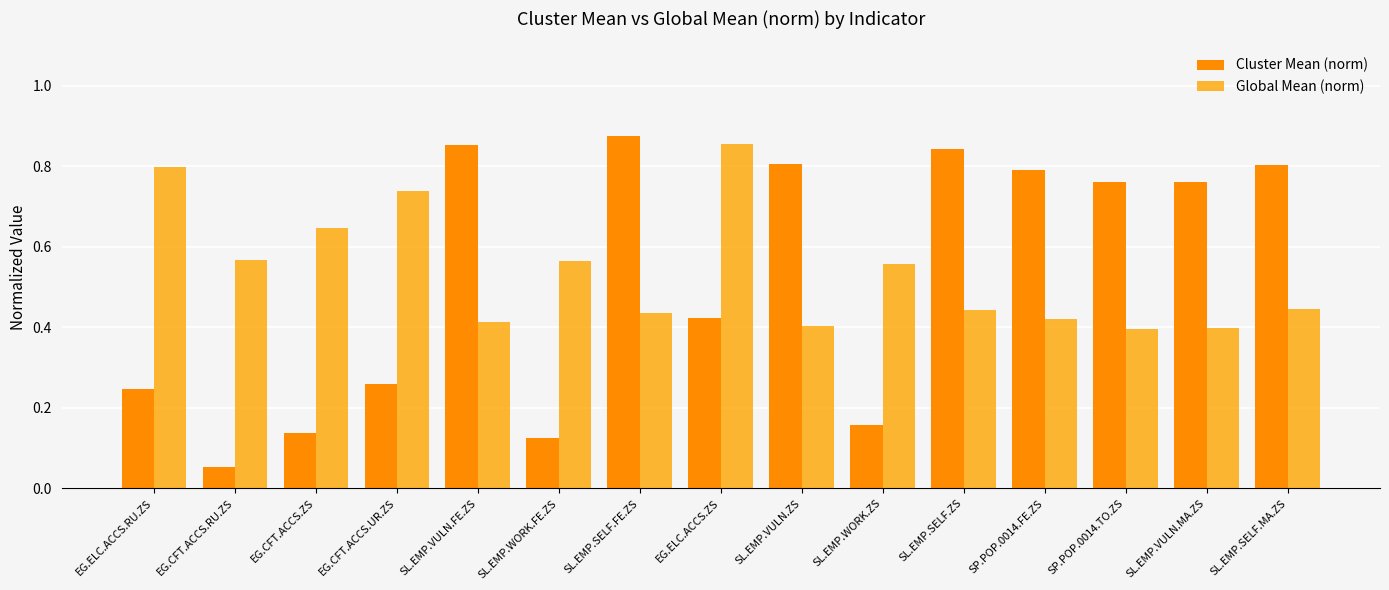

Does the chart contain stacked bars?

No